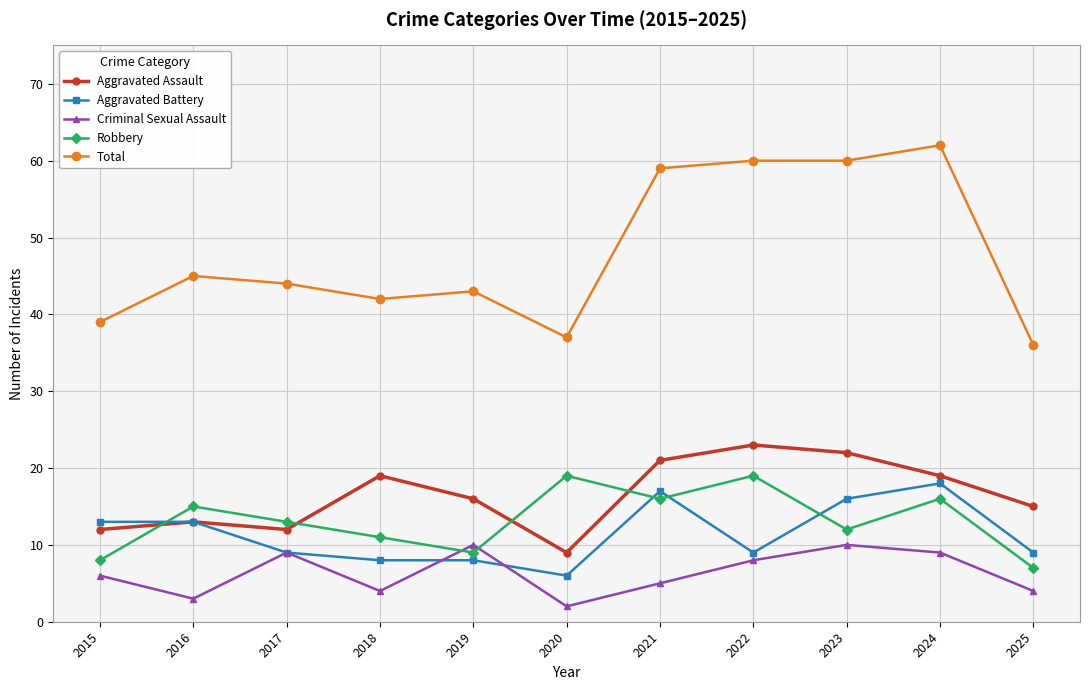

True or false: Aggravated Battery and Robbery intersect in this chart.

True